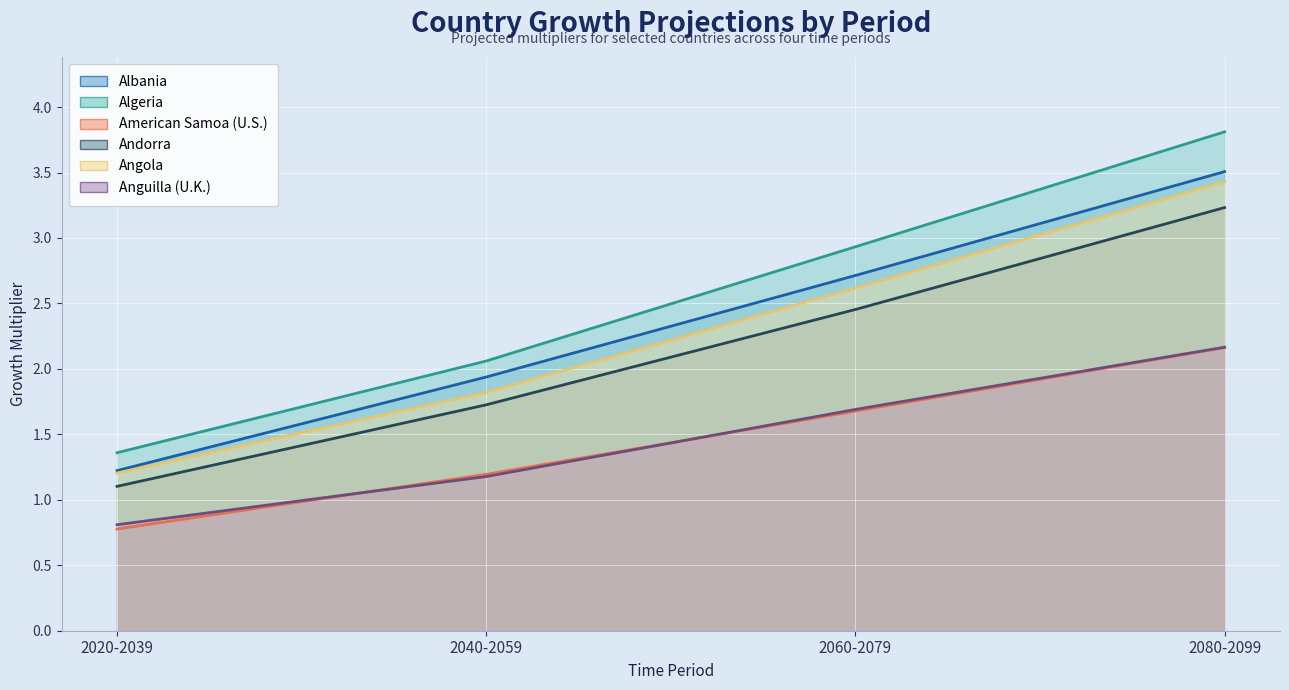

Which category has the lowest value in the Albania series?

2020-2039